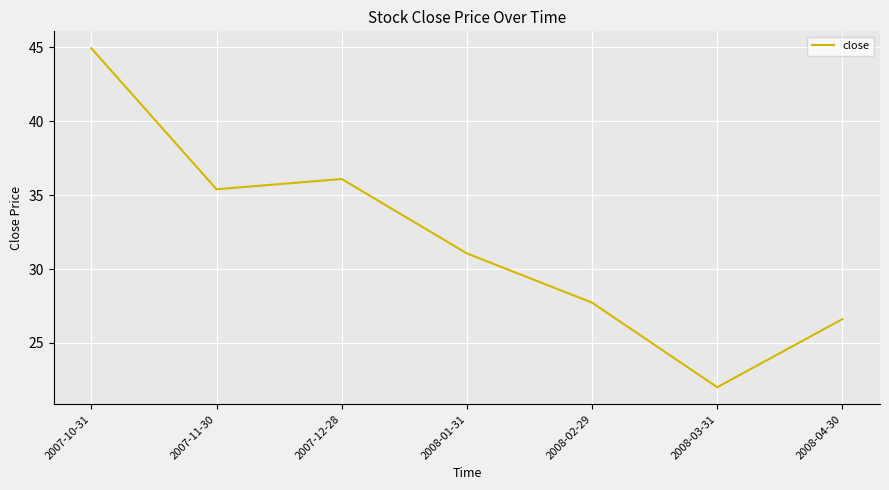

How many lines are shown in the chart?

1